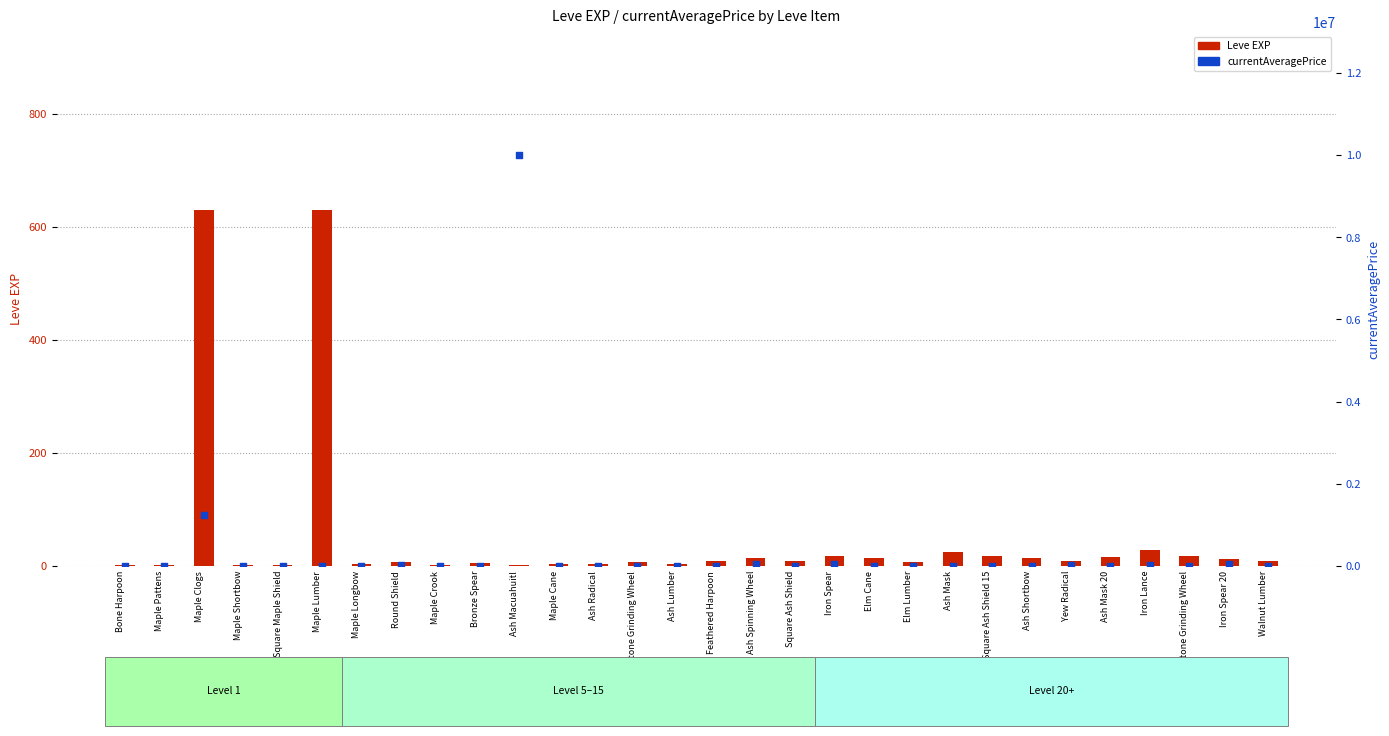

Which series has the largest Y range (max minus min)?

currentAveragePrice